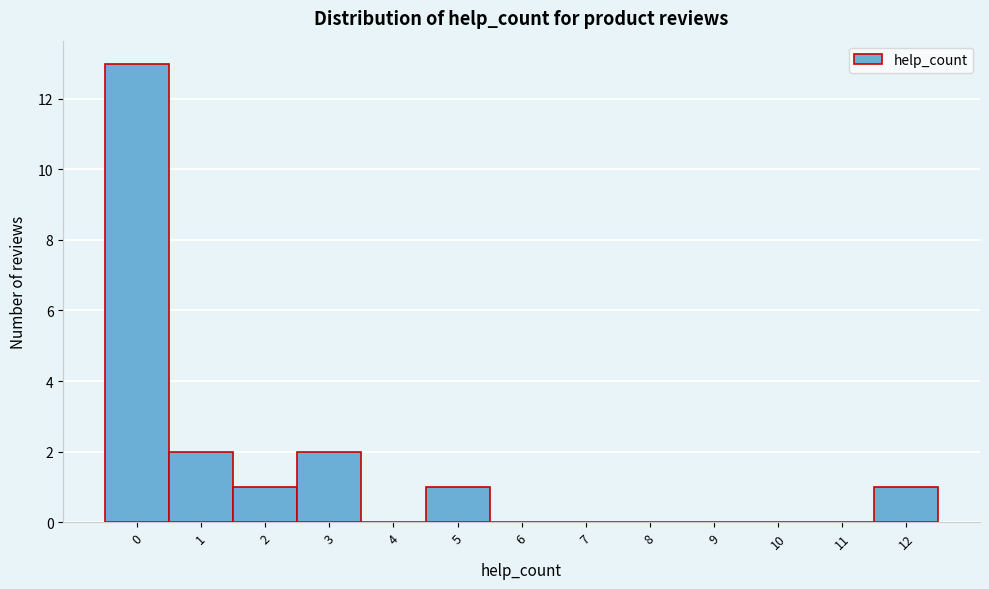

What is the height of the bar covering -0.5 to 0.5 on the x-axis? The values are not printed on the chart, so give them approximately, as read against the axis.

13